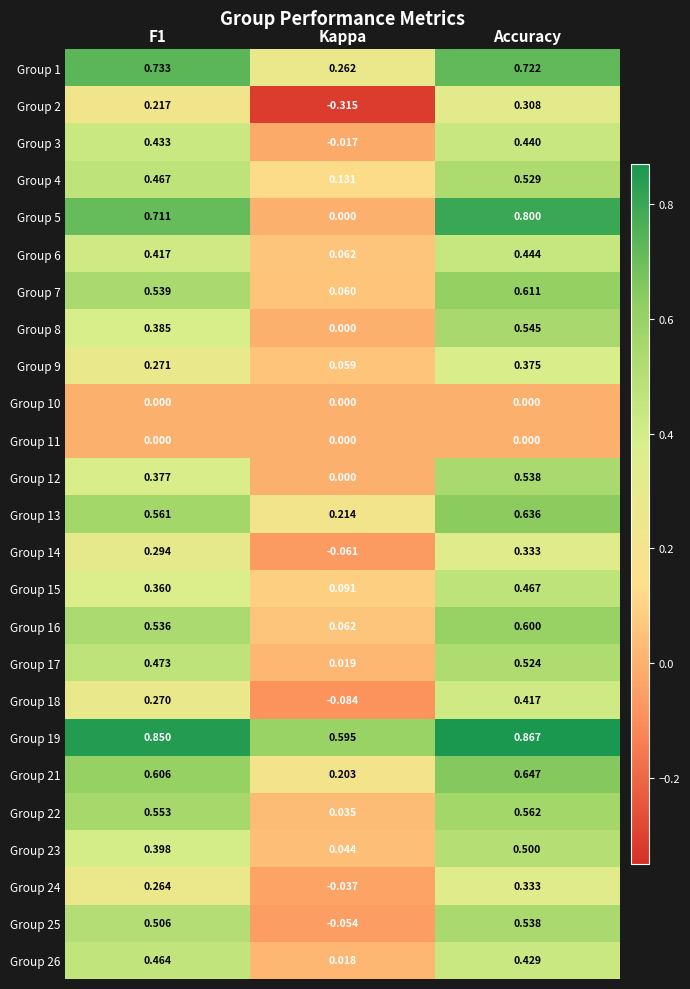

At which category is the sum across all series the highest?

Accuracy